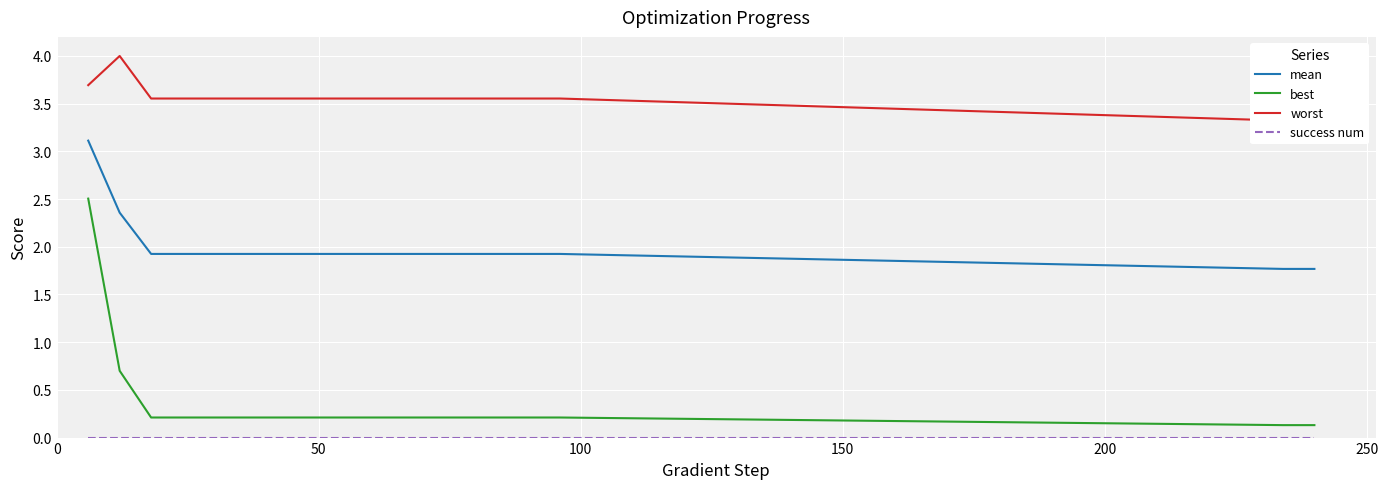

How many lines are shown in the chart?

4